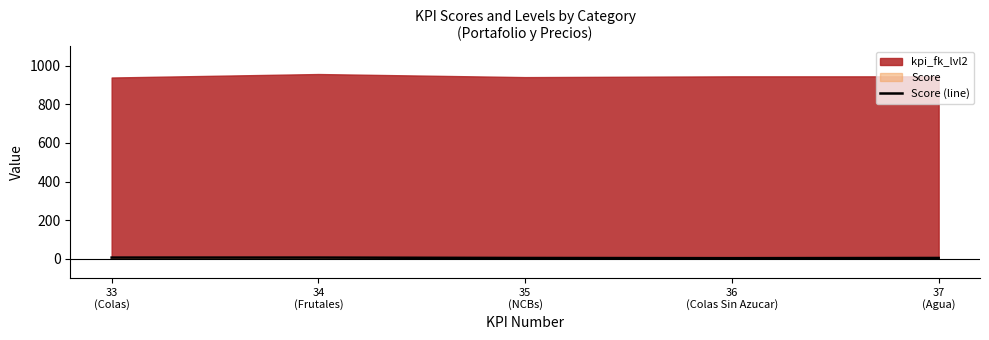

Where is the first local minimum?

36
(Colas Sin Azucar)